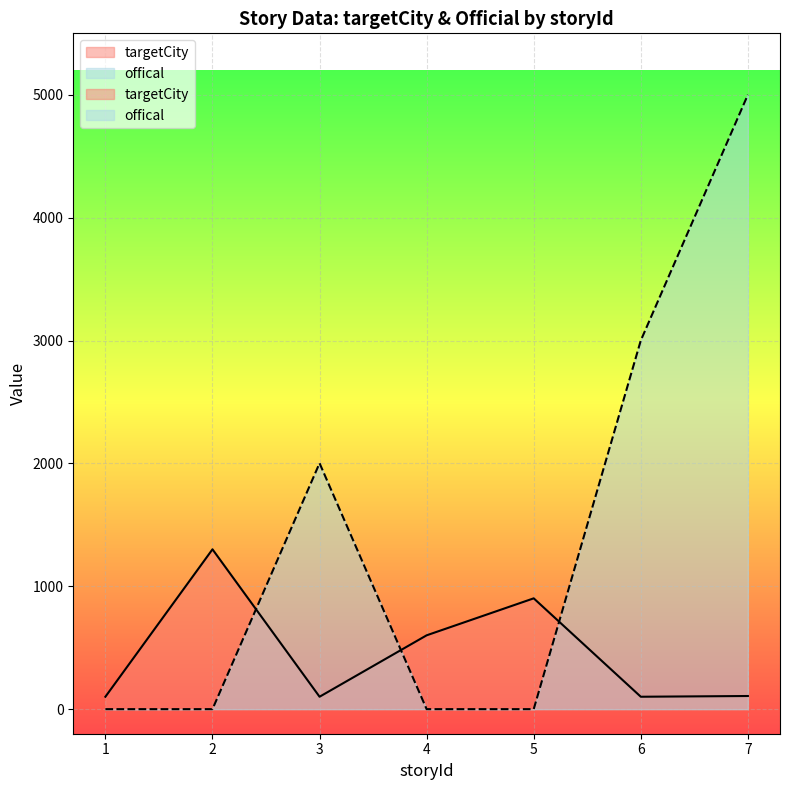

Between which two adjacent categories do offical and targetCity first intersect?

2 and 3